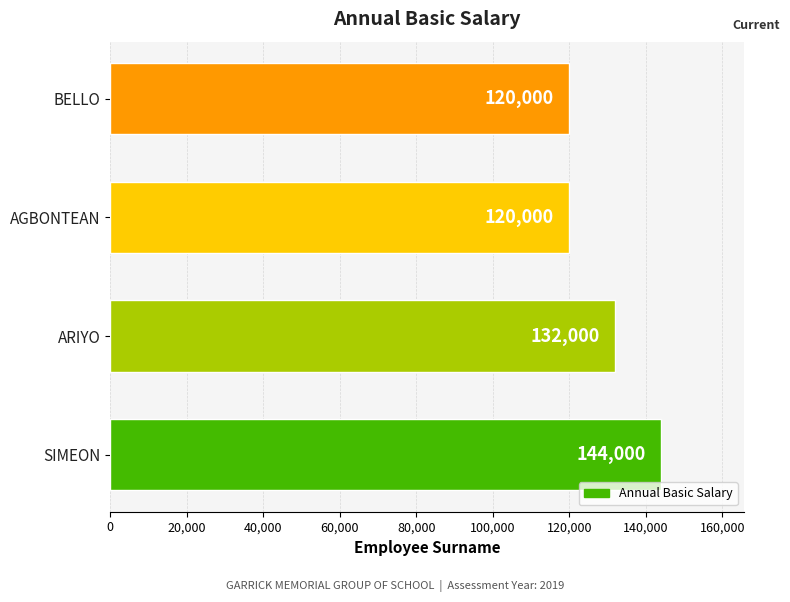

Which category has the highest value across all series?

SIMEON